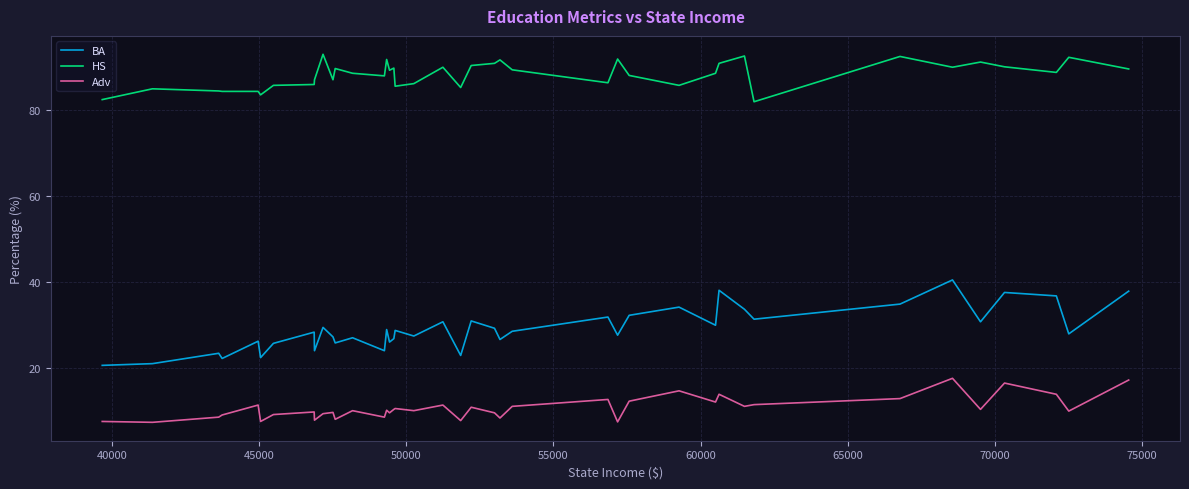

Count the number of data series in this chart.

3